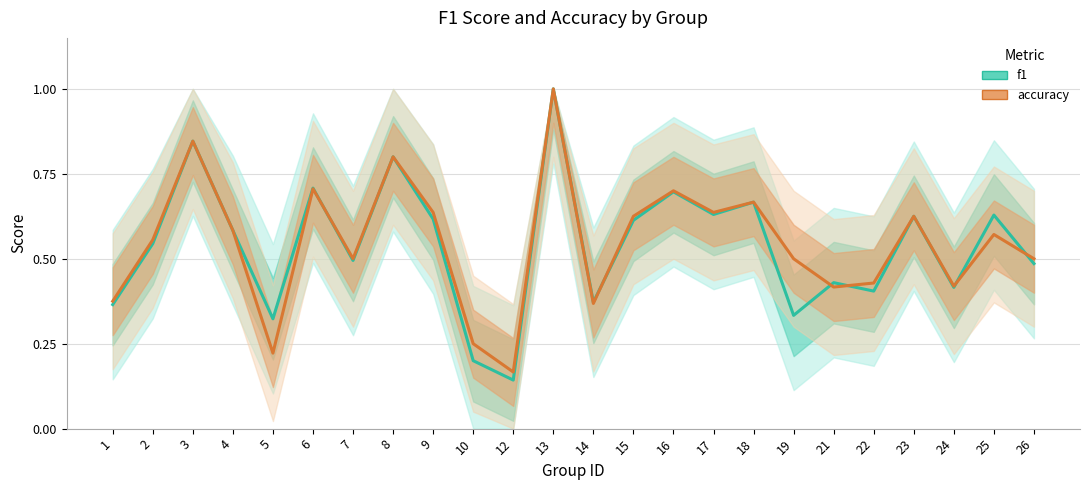

What are all the series names shown in the legend?

f1, accuracy